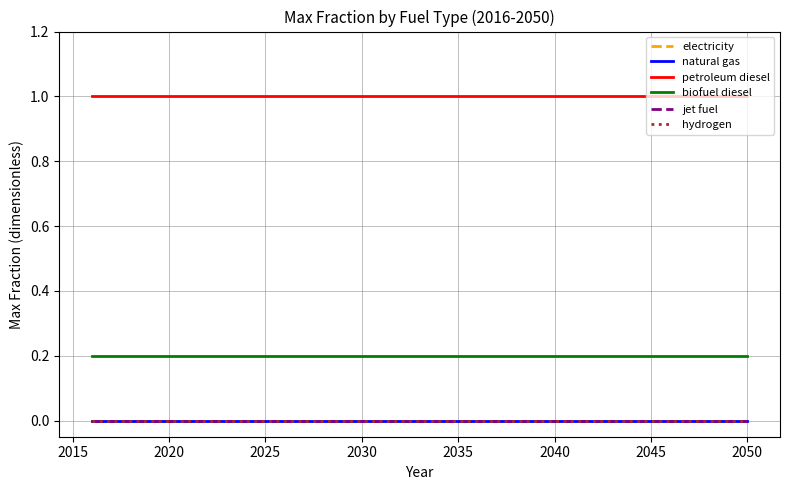

How many lines are shown in the chart?

6